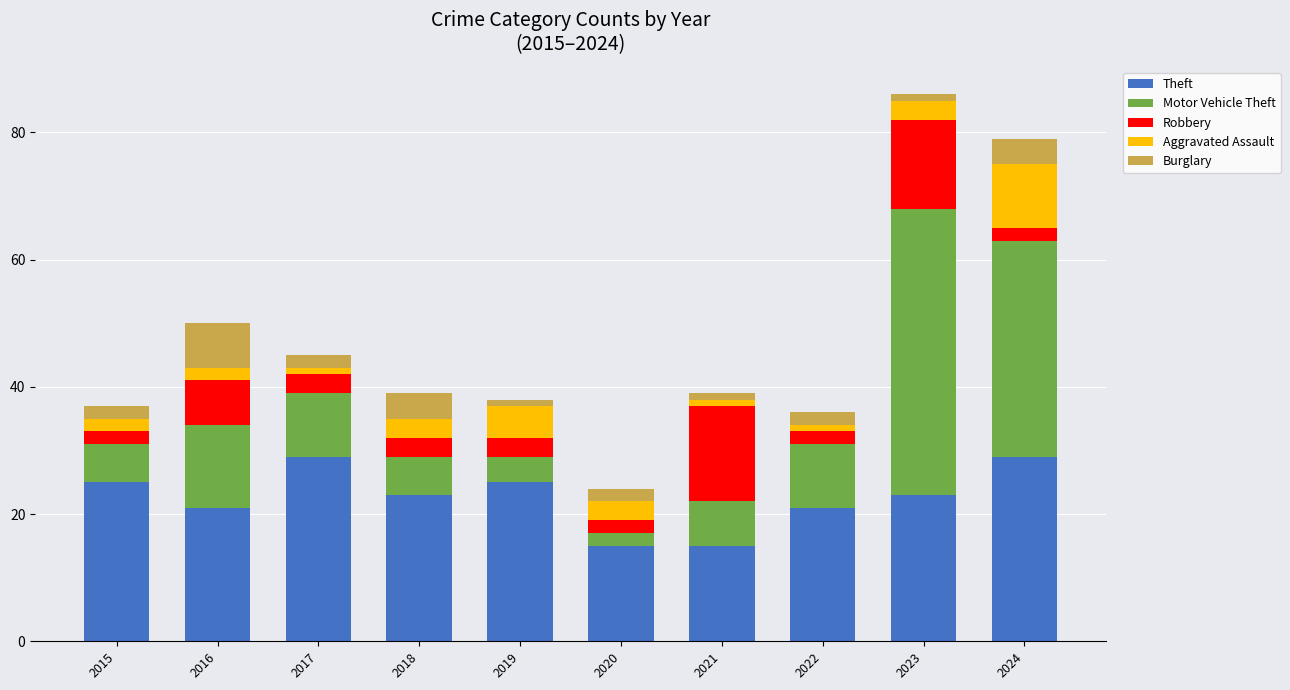

Does the chart contain stacked bars?

Yes